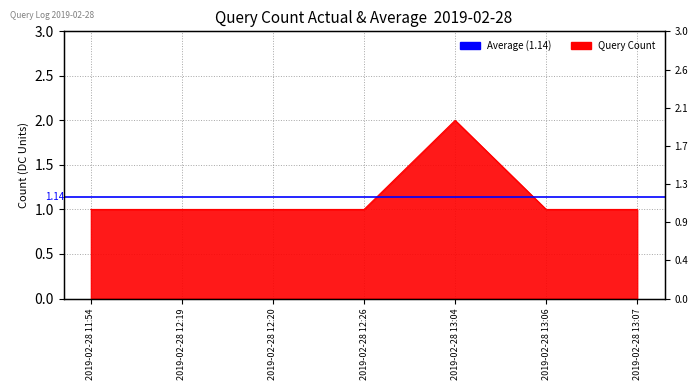

At which label is the value closest to 1?

2019-02-28 11:54